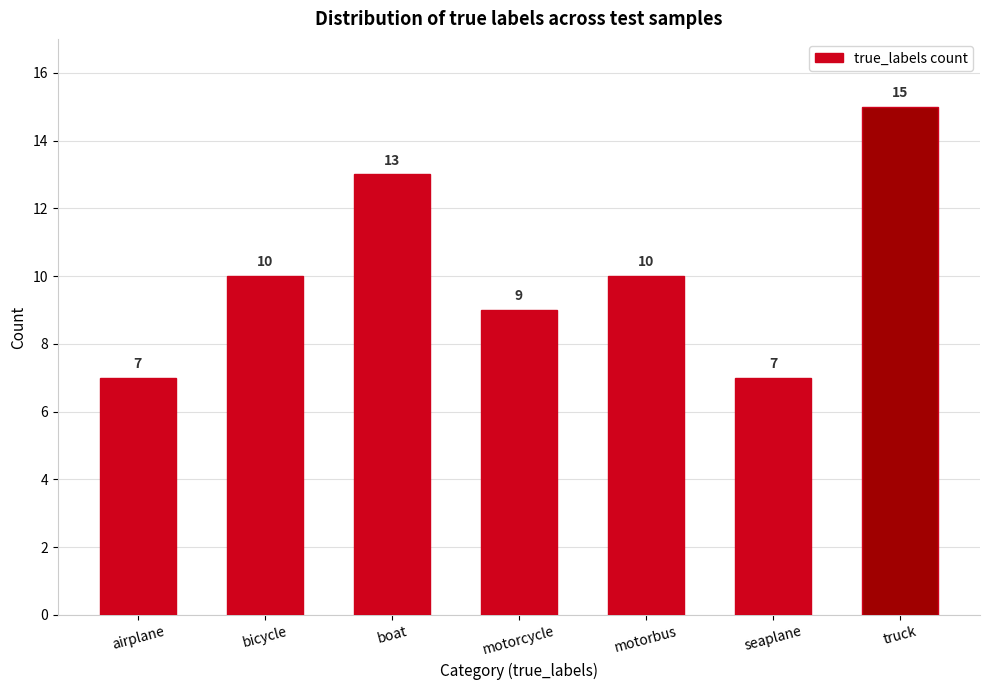

Reading right to left, transcribe all the data shown in this chart.

truck=15	seaplane=7	motorbus=10	motorcycle=9	boat=13	bicycle=10	airplane=7